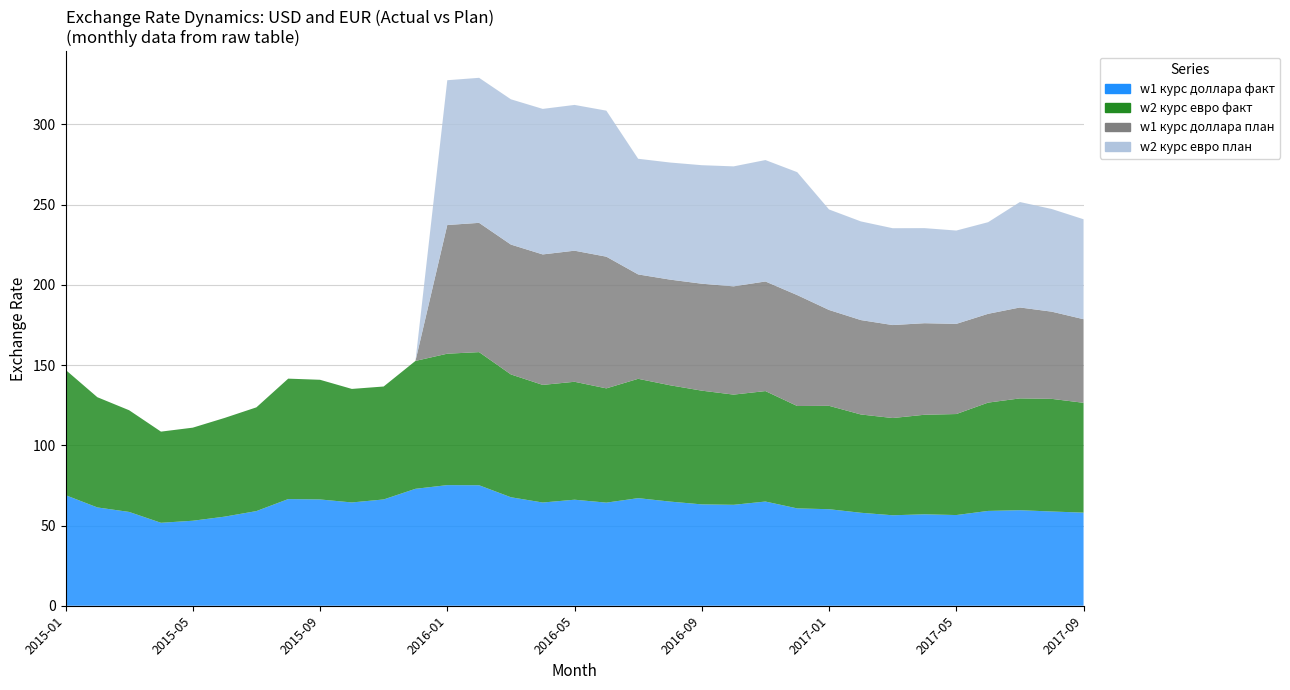

Reading left to right, list all the values displayed in this chart.

w1 курс доллара факт: 2015-01=68.9	2015-02=61.3	2015-03=58.5	2015-04=51.7	2015-05=53.0	2015-06=55.5	2015-07=59.0	2015-08=66.5	2015-09=66.2	2015-10=64.4	2015-11=66.2	2015-12=72.9	2016-01=75.2	2016-02=75.1	2016-03=67.6	2016-04=64.3	2016-05=66.1	2016-06=64.3	2016-07=67.0	2016-08=64.9	2016-09=63.2	2016-10=62.9	2016-11=64.9	2016-12=60.7	2017-01=60.2	2017-02=57.9	2017-03=56.4	2017-04=57.0	2017-05=56.5	2017-06=59.1	2017-07=59.5	2017-08=58.7	2017-09=58.0
w2 курс евро факт: 2015-01=78.1	2015-02=68.7	2015-03=63.4	2015-04=56.8	2015-05=58.0	2015-06=61.5	2015-07=64.7	2015-08=75.0	2015-09=74.6	2015-10=70.8	2015-11=70.4	2015-12=79.7	2016-01=81.9	2016-02=83.0	2016-03=76.5	2016-04=73.3	2016-05=73.5	2016-06=71.2	2016-07=74.4	2016-08=72.5	2016-09=70.9	2016-10=68.7	2016-11=68.8	2016-12=63.8	2017-01=64.4	2017-02=61.3	2017-03=60.6	2017-04=62.0	2017-05=63.0	2017-06=67.5	2017-07=69.7	2017-08=70.2	2017-09=68.5
w1 курс доллара план: 2015-01=0.0	2015-02=0.0	2015-03=0.0	2015-04=0.0	2015-05=0.0	2015-06=0.0	2015-07=0.0	2015-08=0.0	2015-09=0.0	2015-10=0.0	2015-11=0.0	2015-12=0.0	2016-01=80.2	2016-02=80.6	2016-03=80.9	2016-04=81.3	2016-05=81.7	2016-06=82.1	2016-07=65.0	2016-08=65.8	2016-09=66.7	2016-10=67.5	2016-11=68.3	2016-12=69.1	2017-01=59.7	2017-02=58.8	2017-03=57.9	2017-04=57.1	2017-05=56.2	2017-06=55.3	2017-07=56.7	2017-08=54.3	2017-09=52.1
w2 курс евро план: 2015-01=0.0	2015-02=0.0	2015-03=0.0	2015-04=0.0	2015-05=0.0	2015-06=0.0	2015-07=0.0	2015-08=0.0	2015-09=0.0	2015-10=0.0	2015-11=0.0	2015-12=0.0	2016-01=90.2	2016-02=90.4	2016-03=90.5	2016-04=90.7	2016-05=90.8	2016-06=91.0	2016-07=72.1	2016-08=73.0	2016-09=73.9	2016-10=74.8	2016-11=75.7	2016-12=76.6	2017-01=62.6	2017-02=61.5	2017-03=60.4	2017-04=59.2	2017-05=58.2	2017-06=57.1	2017-07=65.7	2017-08=64.0	2017-09=62.3